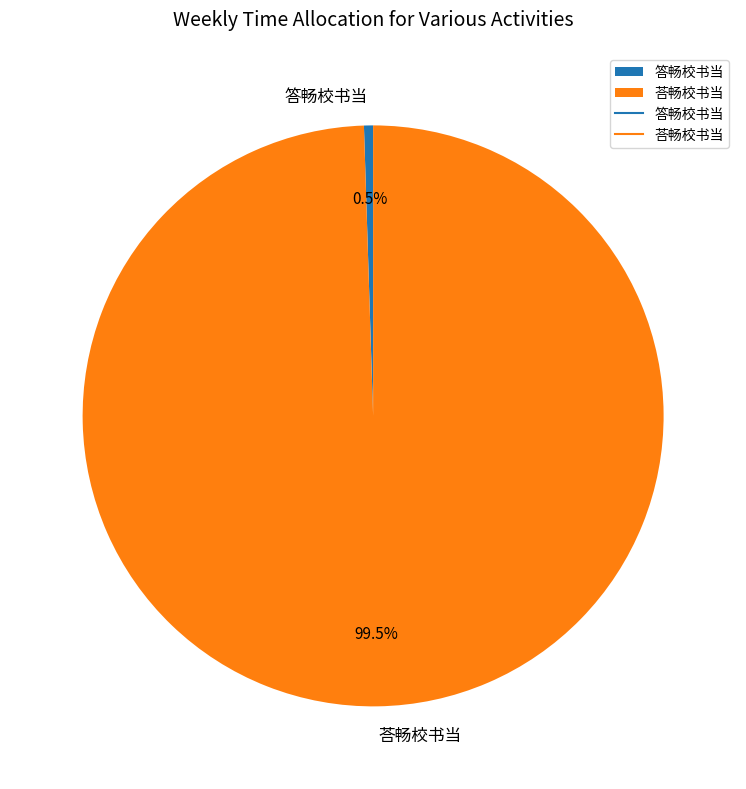

The 荅畅校书当 slice represents 89% of the pie. True or false?

False